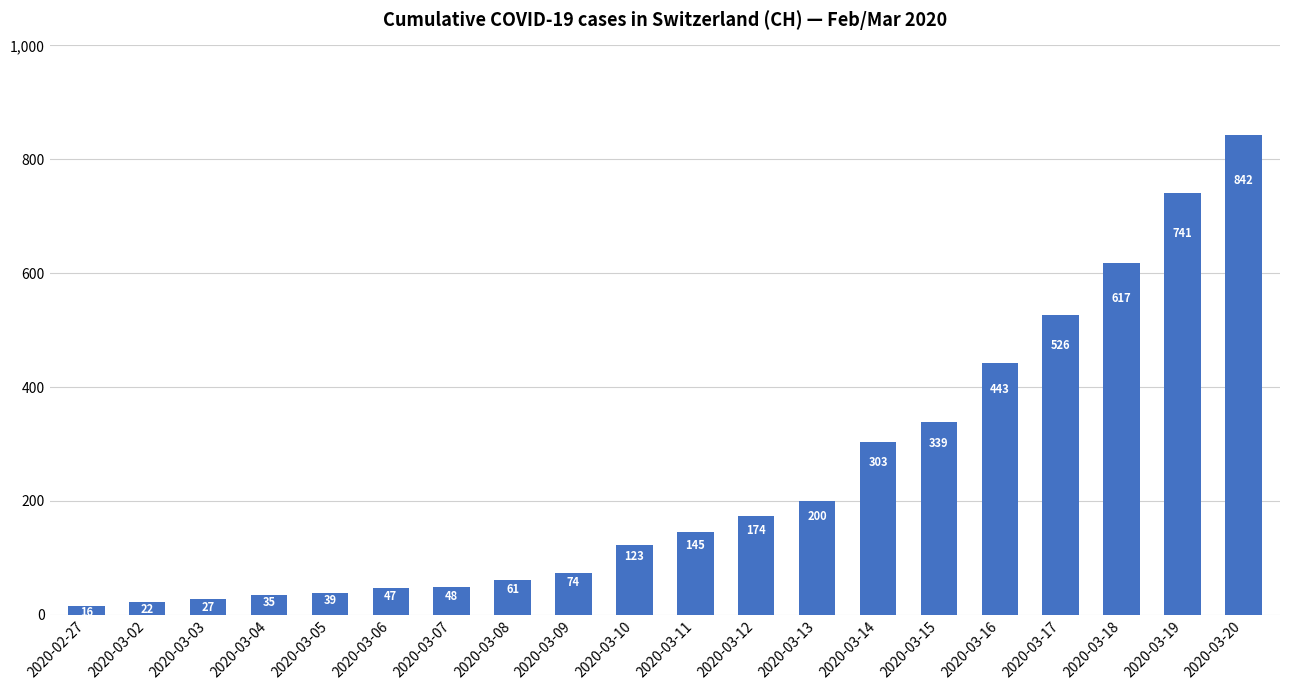

Read the value at 2020-03-20, to the nearest 50.

850